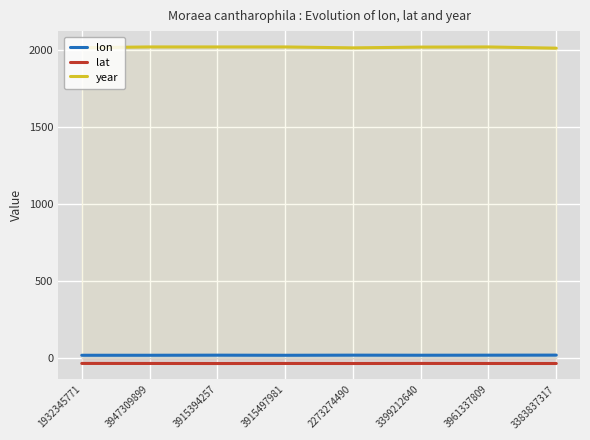

Reading left to right, extract all data points from this chart.

lon: 18.9	19.0	19.6	18.9	19.7	19.2	19.6	20.0
lat: -34.1	-34.3	-34.7	-34.4	-34.6	-34.2	-34.4	-34.6
year: 2017.0	2022.0	2022.0	2022.0	2016.0	2021.0	2022.0	2014.0